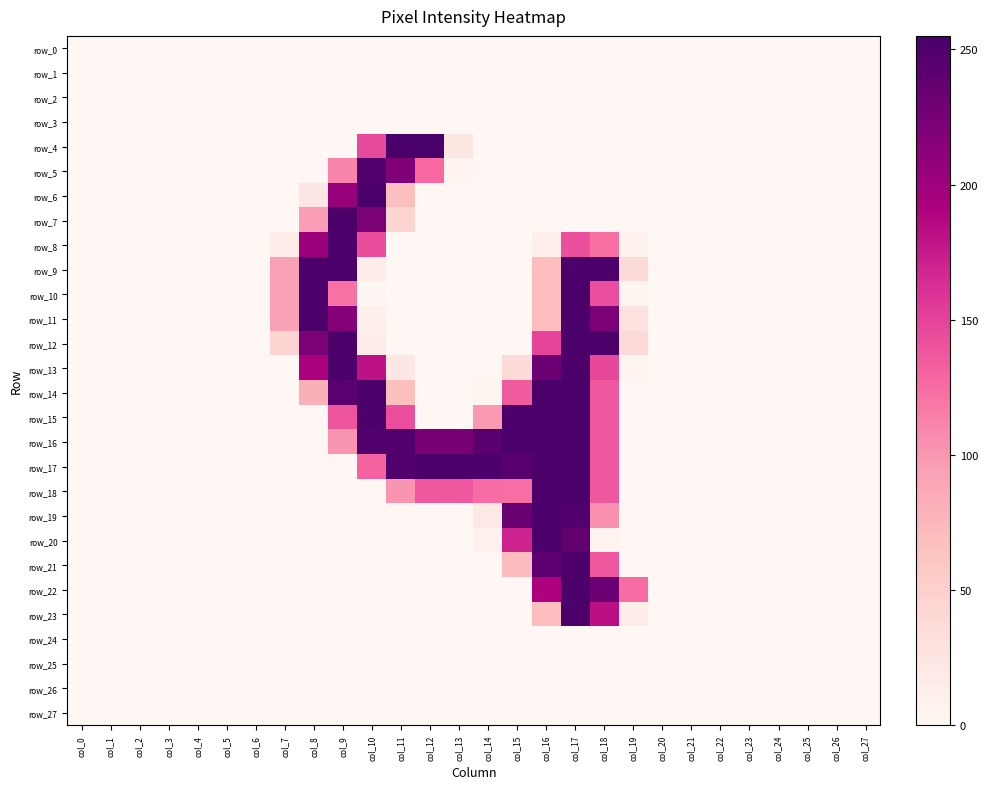

At which category is the sum across all series the highest?

col_17